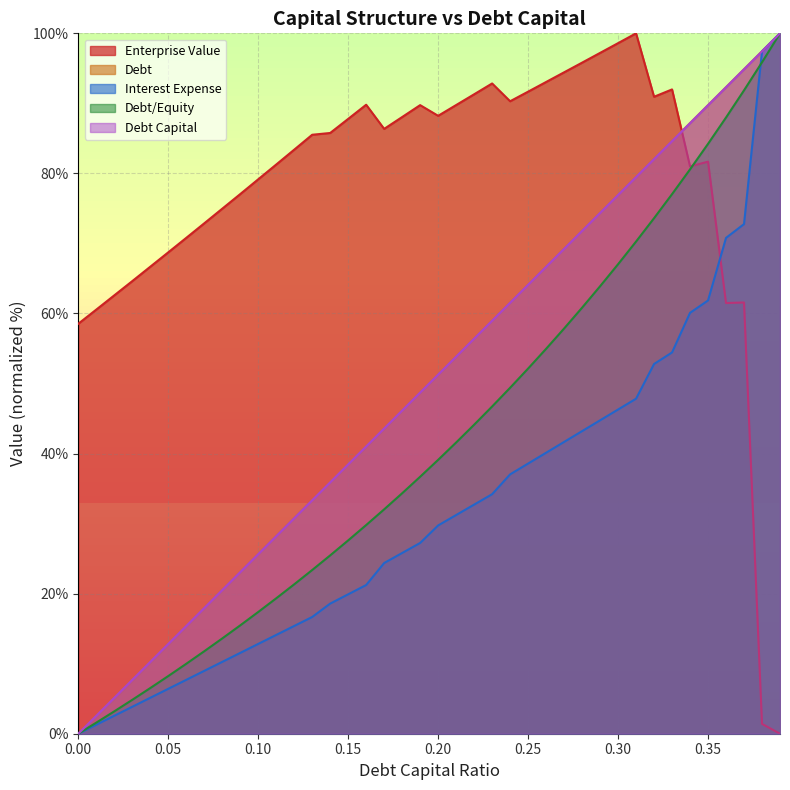

How many data points in debt_capital are less than 51?

20